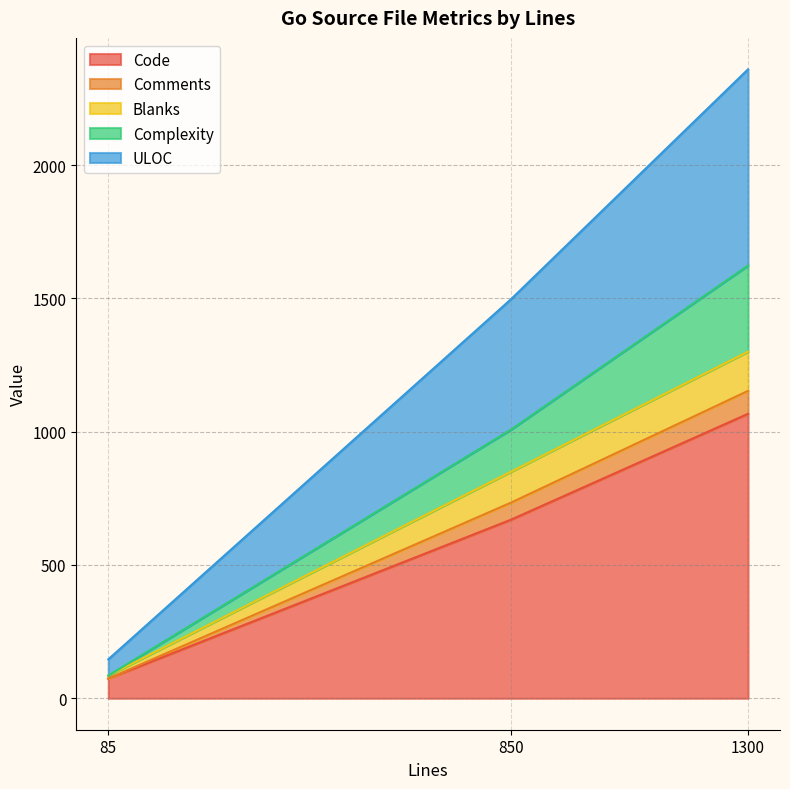

At which category is the sum across all series the highest?

1300